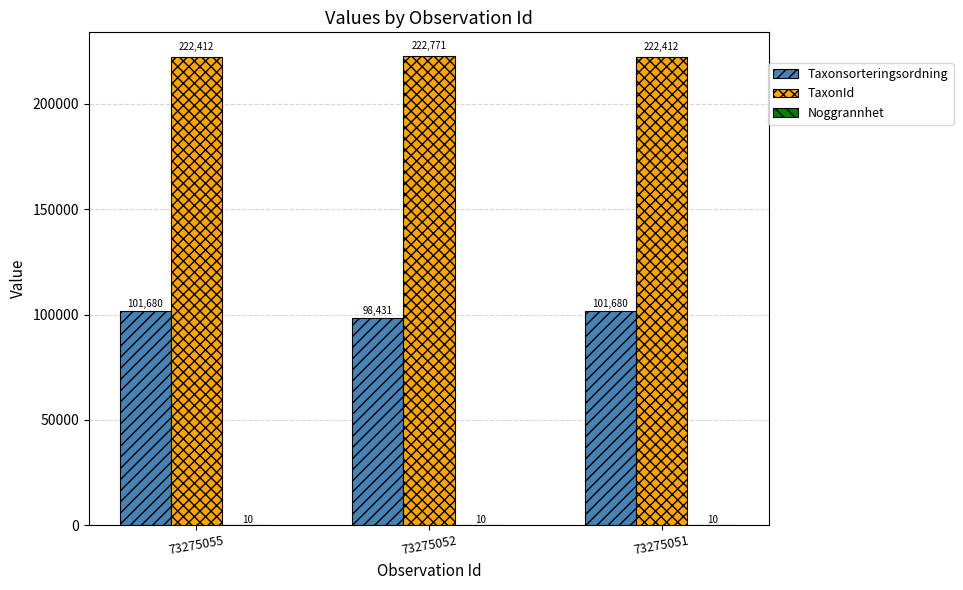

What is the sum of the Taxonsorteringsordning values at 73275055 and 73275052?

200111